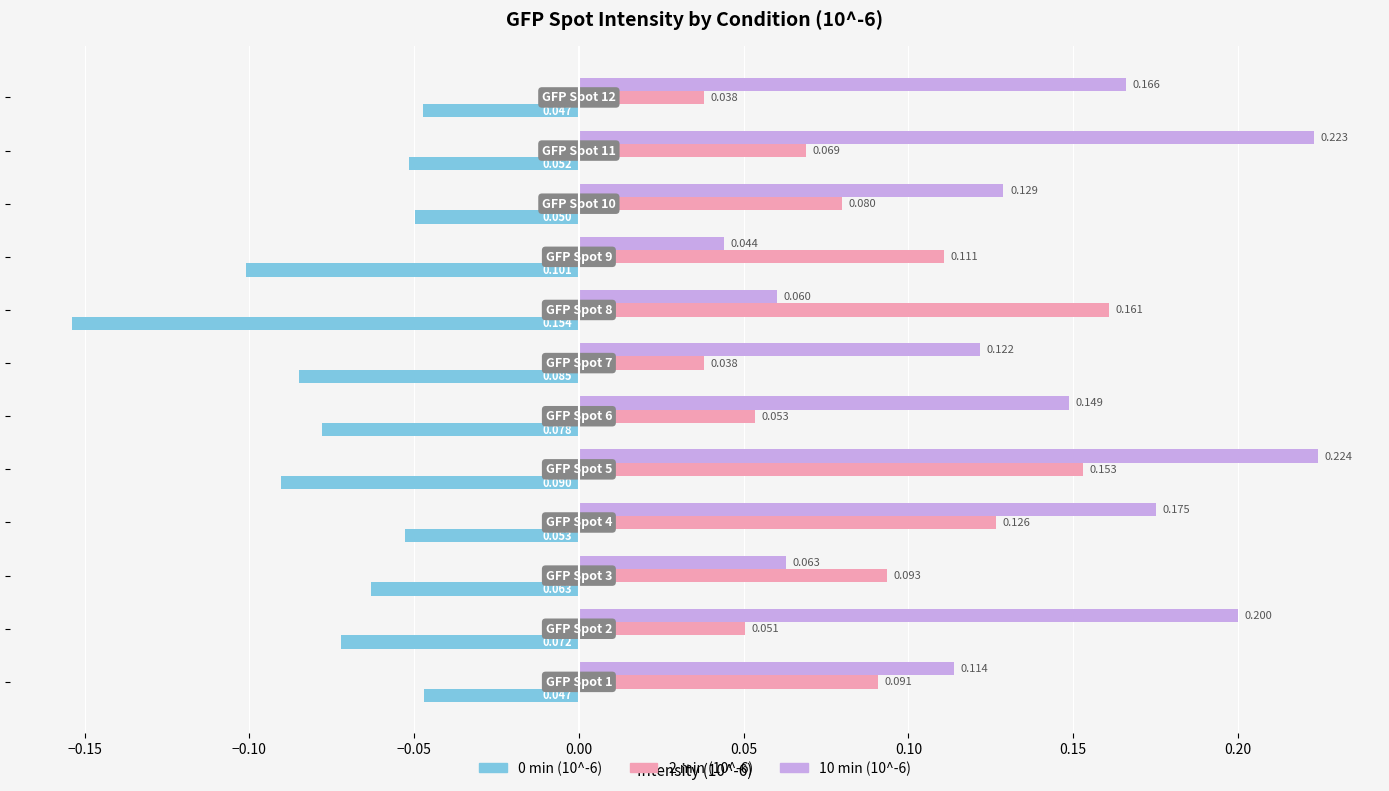

Reading left to right, extract all data points from this chart.

0 min (10^-6): -0.0	-0.1	-0.1	-0.1	-0.1	-0.1	-0.1	-0.2	-0.1	-0.0	-0.1	-0.0
2 min (10^-6): 0.1	0.1	0.1	0.1	0.2	0.1	0.0	0.2	0.1	0.1	0.1	0.0
10 min (10^-6): 0.1	0.2	0.1	0.2	0.2	0.1	0.1	0.1	0.0	0.1	0.2	0.2